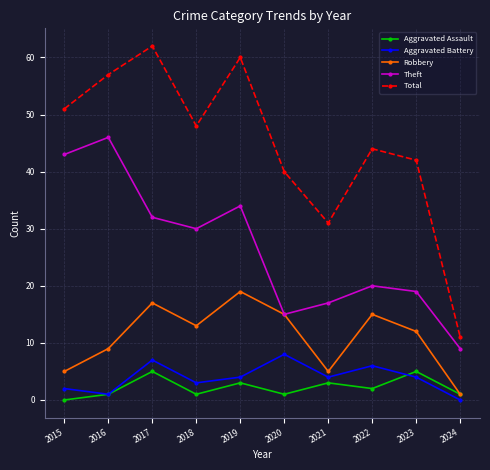

True or false: Total and Aggravated Assault intersect in this chart.

False